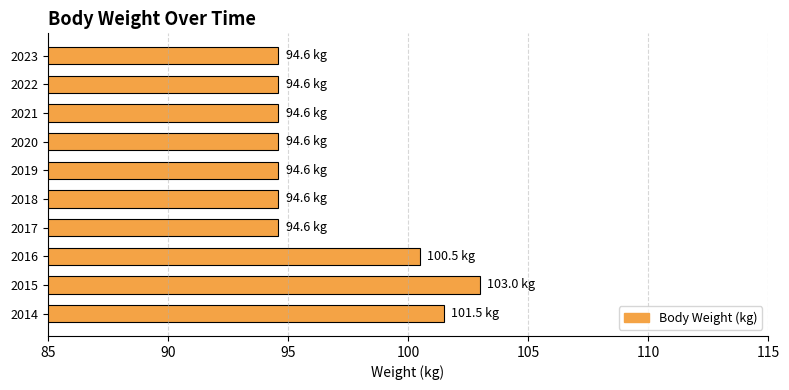

Where is the data nearest to the value 98?

2016